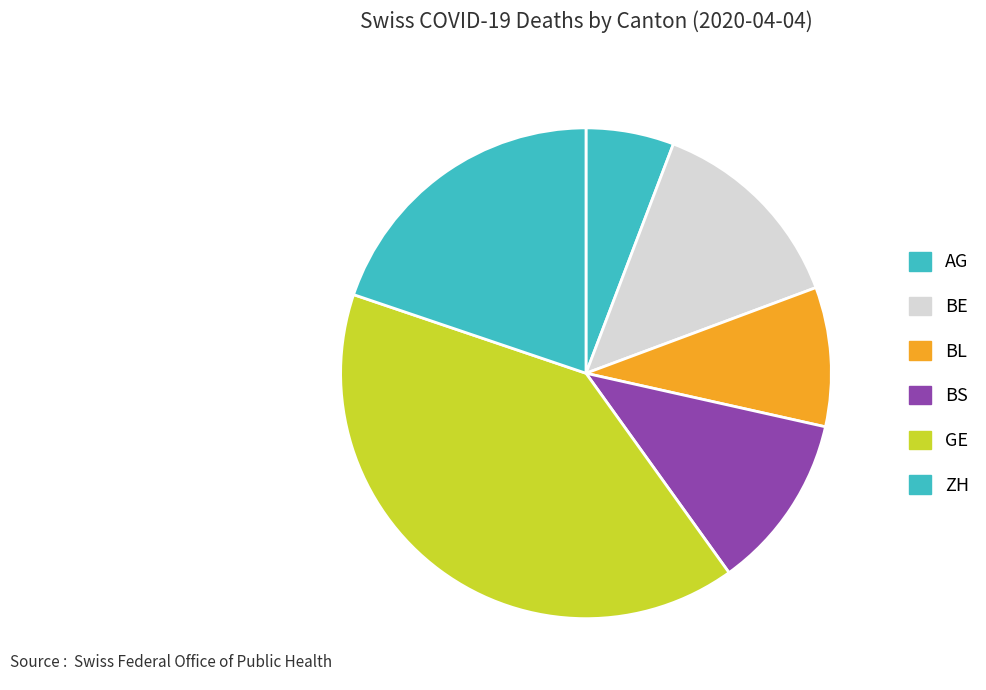

The ZH slice represents 7% of the pie. True or false?

False